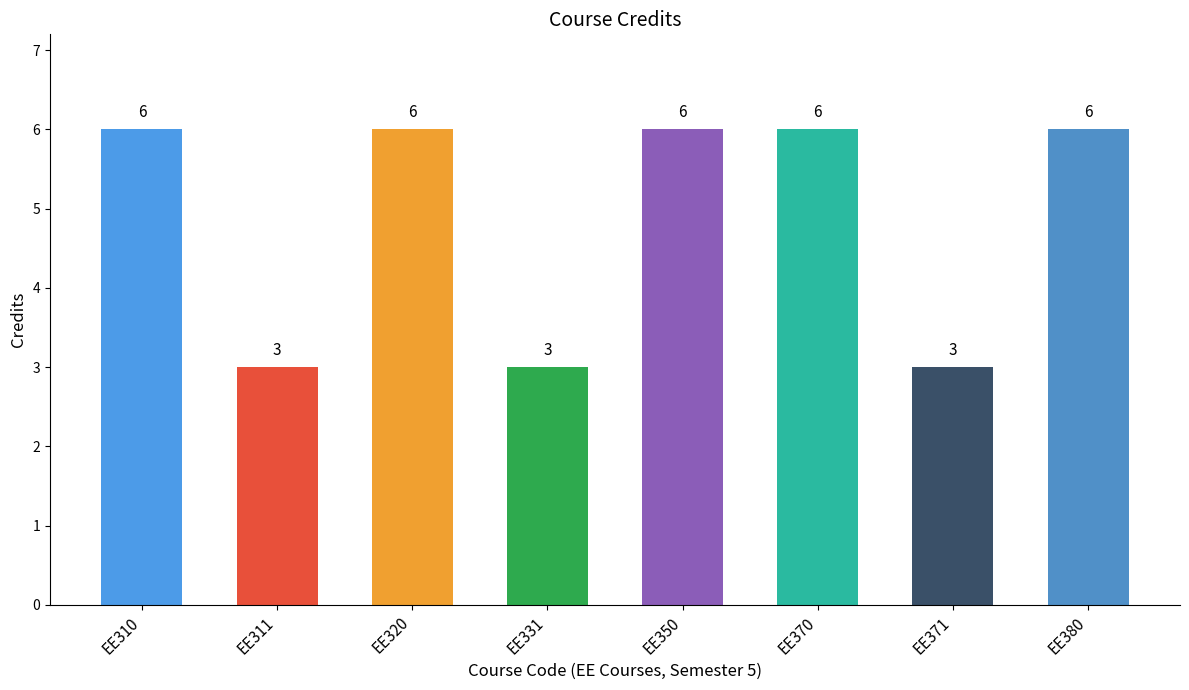

What is the smallest value displayed?

3